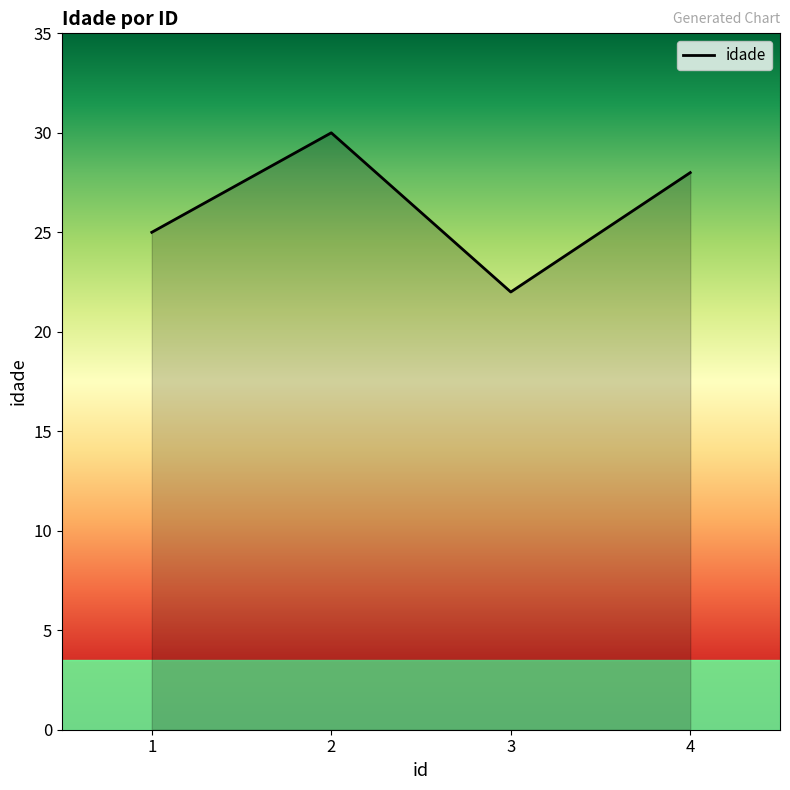

What is the difference between the values at 1 and 2?

5